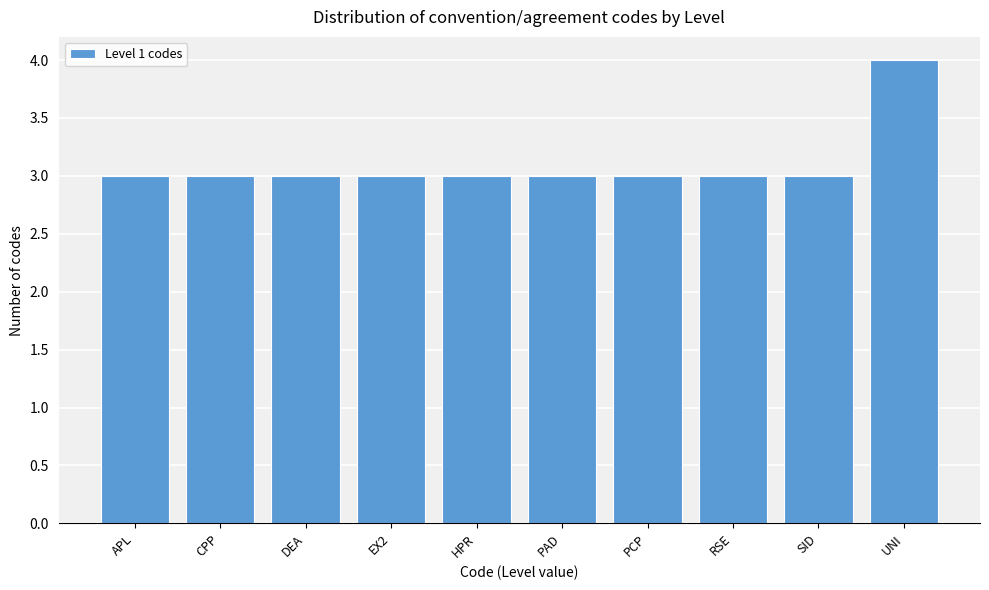

Reading left to right, transcribe all the data shown in this chart.

APL=3	CPP=3	DEA=3	EX2=3	HPR=3	PAD=3	PCP=3	RSE=3	SID=3	UNI=4